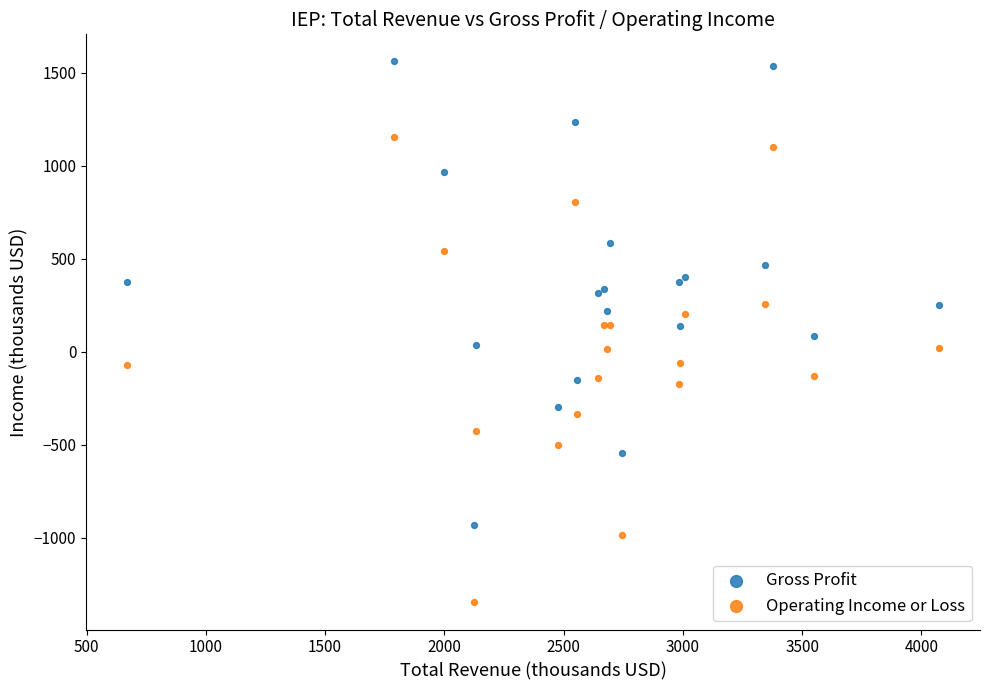

Which series has the largest Y range (max minus min)?

Operating Income or Loss